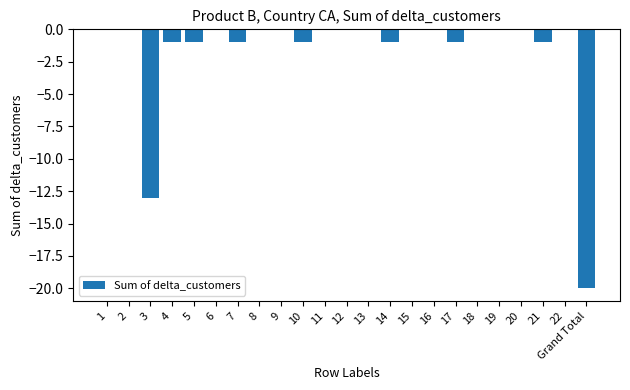

Reading left to right, transcribe all the data shown in this chart.

1=0	2=0	3=-13	4=-1	5=-1	6=0	7=-1	8=0	9=0	10=-1	11=0	12=0	13=0	14=-1	15=0	16=0	17=-1	18=0	19=0	20=0	21=-1	22=0	Grand Total=-20